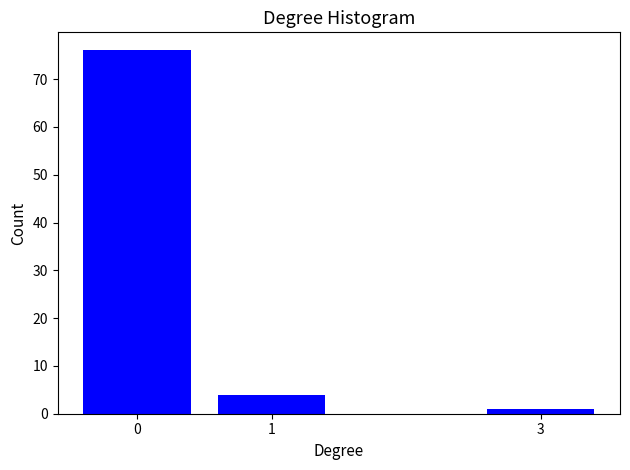

Reading left to right, extract all data points from this chart.

0=76	1=4	3=1